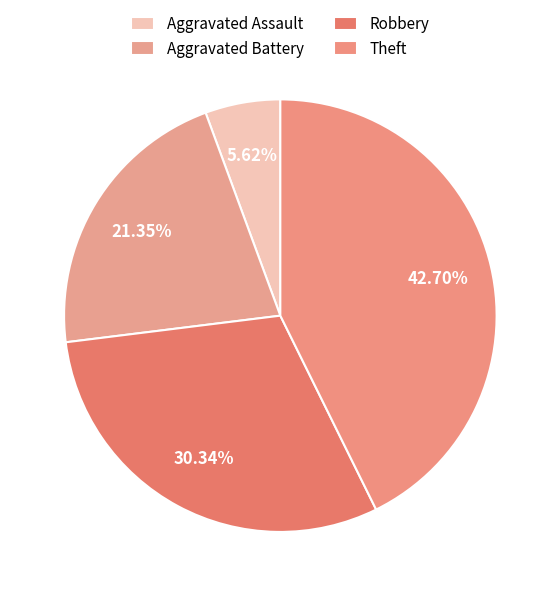

True or false: Aggravated Assault accounts for 12% of the total.

False